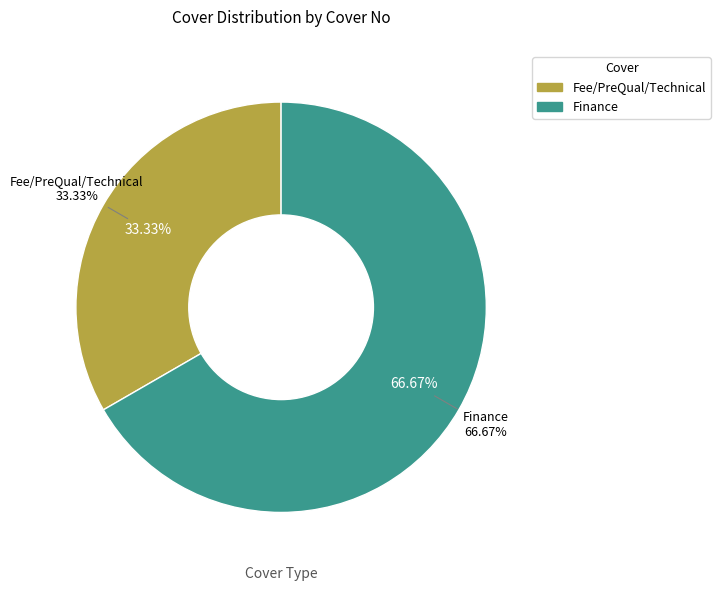

What is the largest slice in the pie chart?

Finance